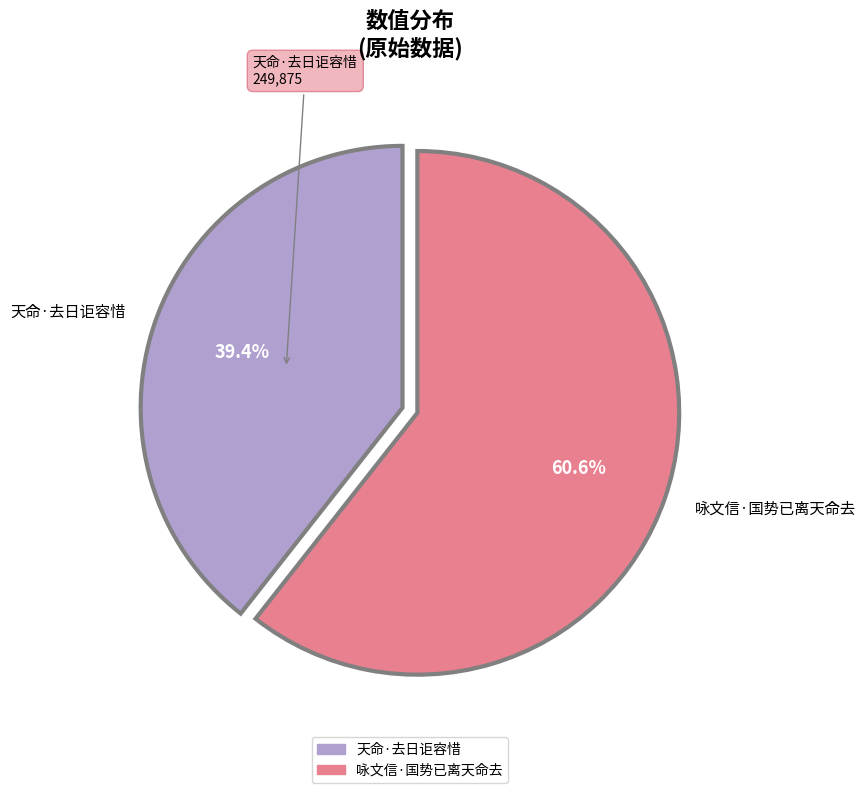

What is the largest slice in the pie chart?

咏文信·国势已离天命去